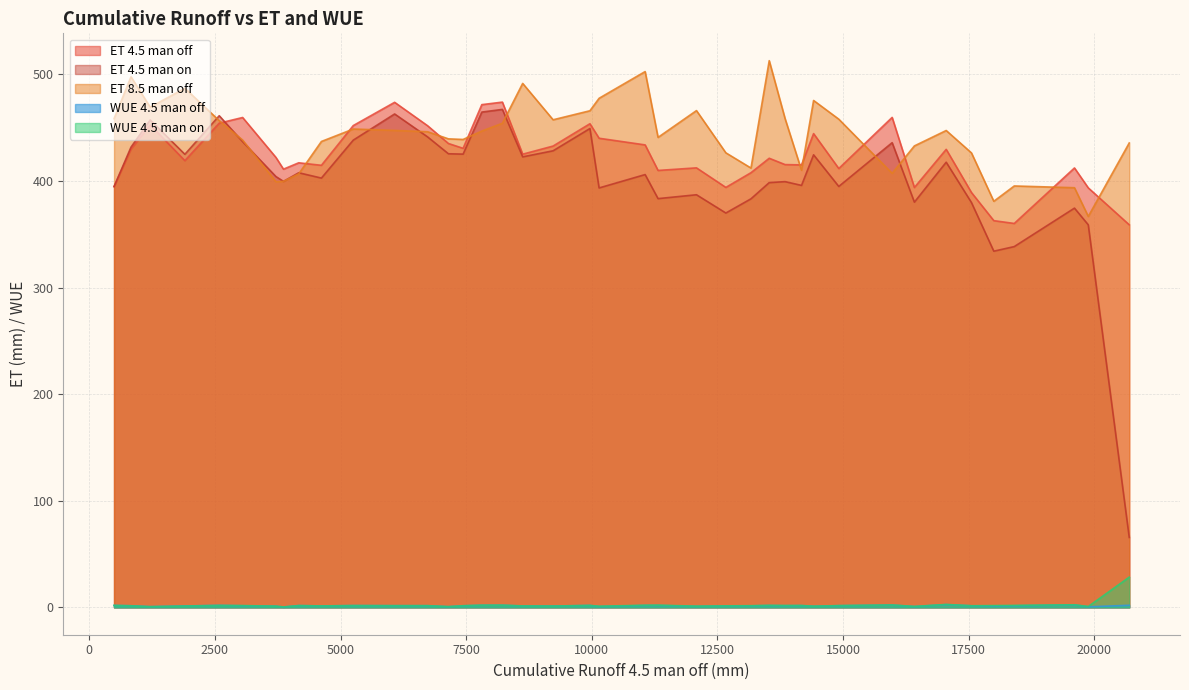

Which series changed the most between 2021 and 2030?

ET 4.5 man on